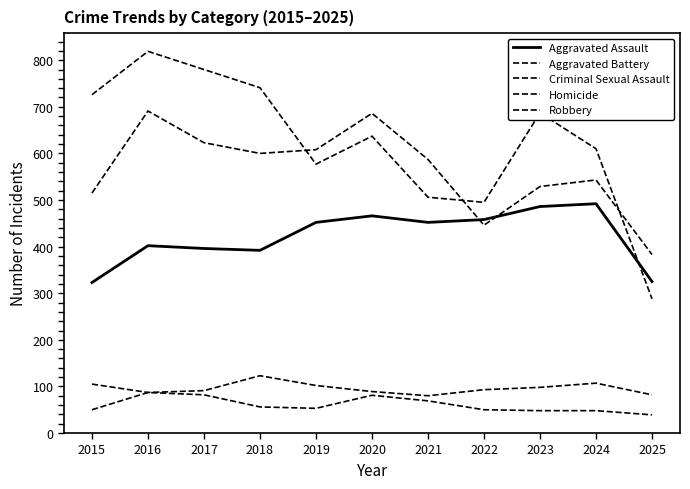

What is the difference between the Homicide values at 2023 and 2017?

34